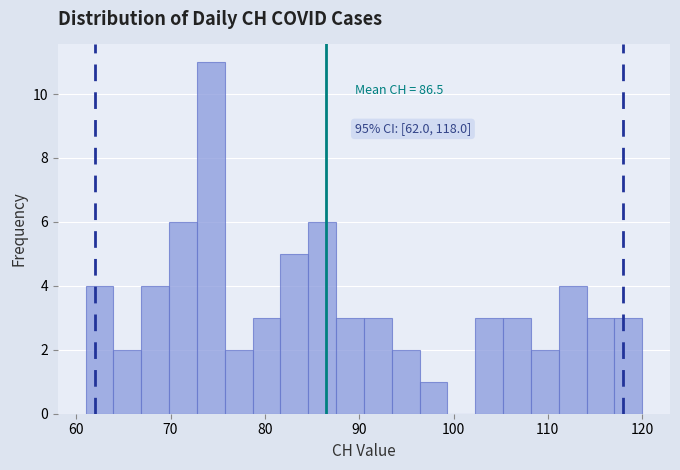

Read against the x-axis, roughly where is the centre of the tallest bar?

74